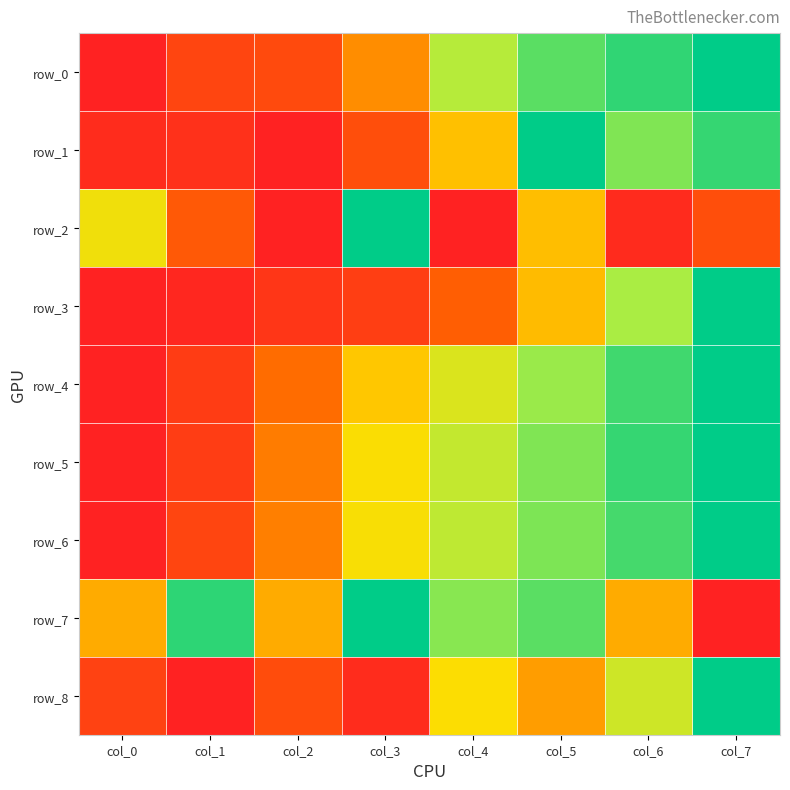

Rank the categories by row_7 value from lowest to highest.

col_7, col_0, col_2, col_6, col_4, col_5, col_1, col_3